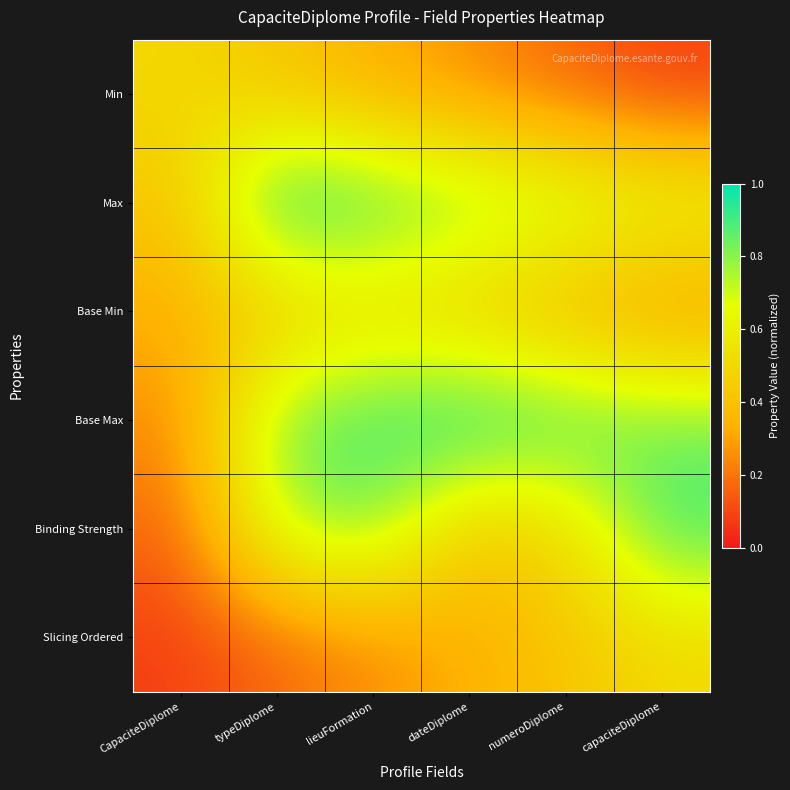

Rank the series at dateDiplome from lowest to highest value.

Min, Slicing Ordered, Base Min, Binding Strength, Max, Base Max